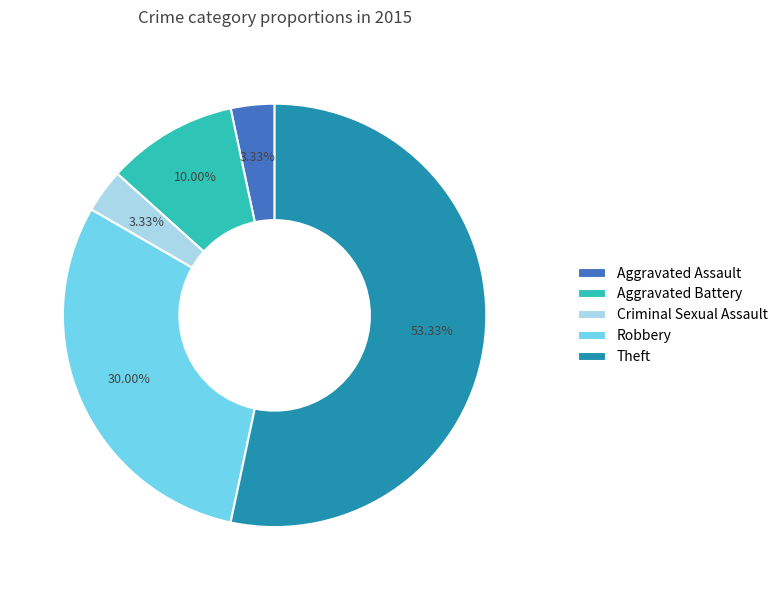

To the nearest percent, what is the combined percentage of Aggravated Battery and Robbery?

40%